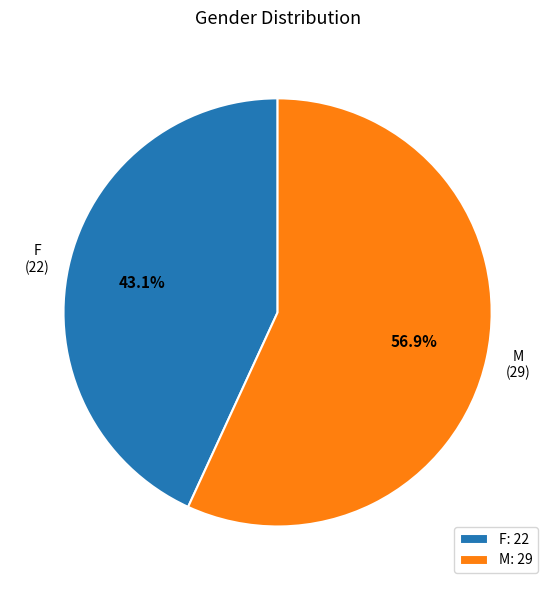

What portion of the pie excludes F?

56.9%